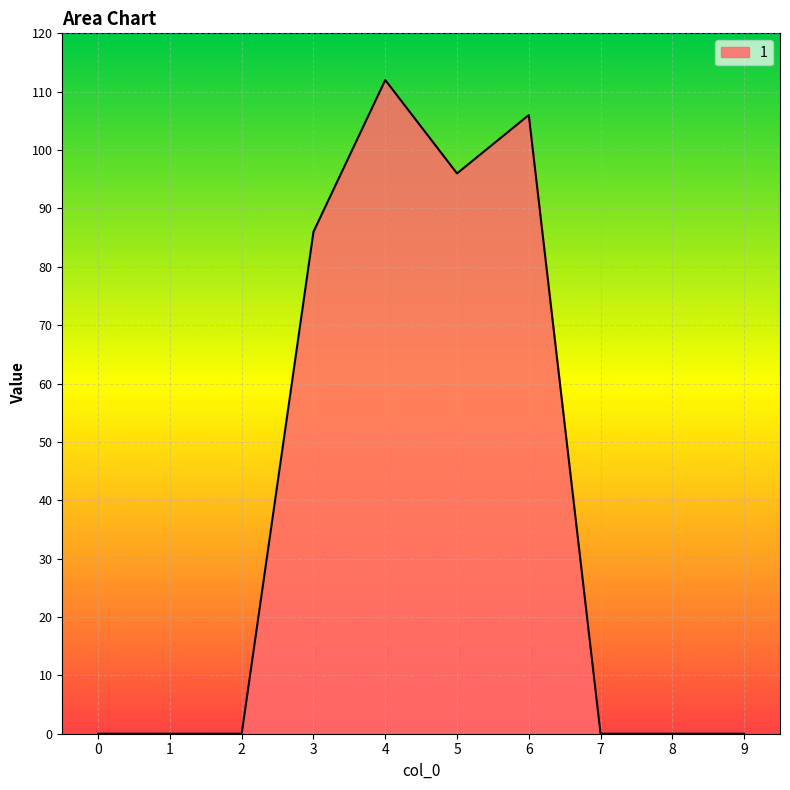

What is the change in value from 4 to 5?

-16